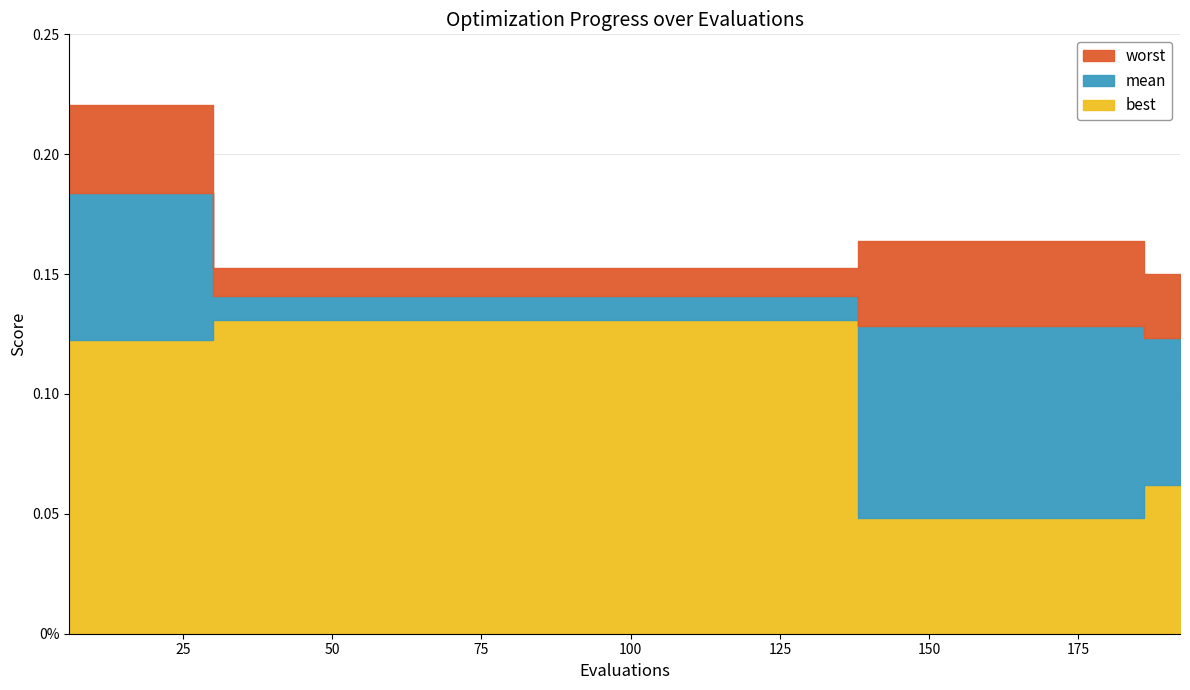

The value of mean at 6 is 0.2. True or false?

True